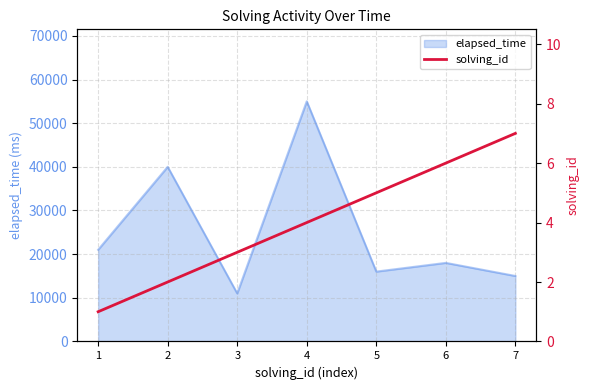

Which category has the lowest value across all series?

1